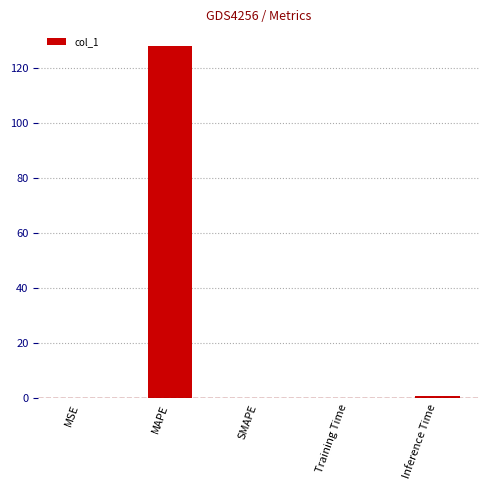

The chart shows a value of 74.6 at SMAPE. True or false?

False